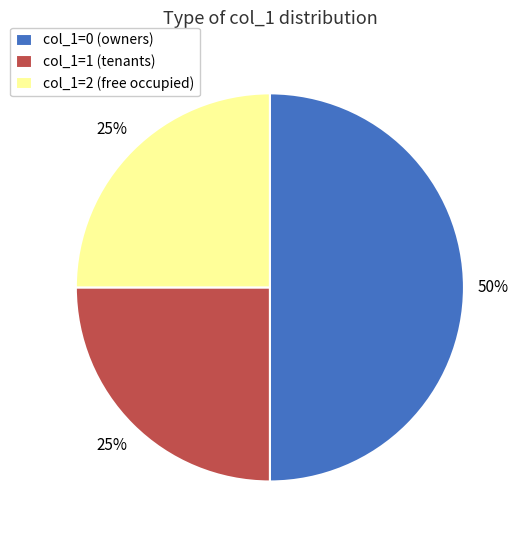

To the nearest percent, what portion does col_1=1 (tenants) represent?

25%